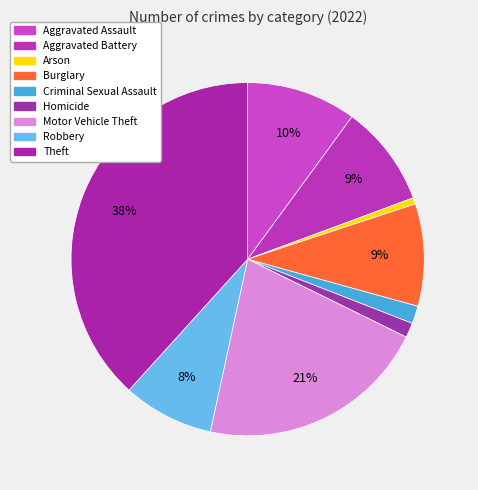

How many segments does this pie chart have?

9